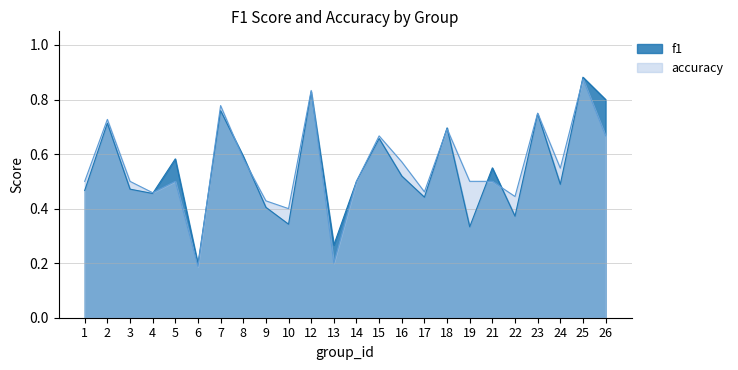

Which series changed the most between 1 and 9?

accuracy